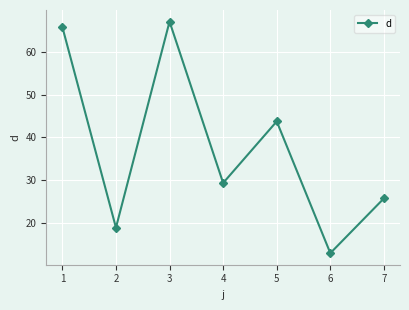

Reading left to right, extract all data points from this chart.

65.8	18.9	67.1	29.3	43.7	12.9	25.7